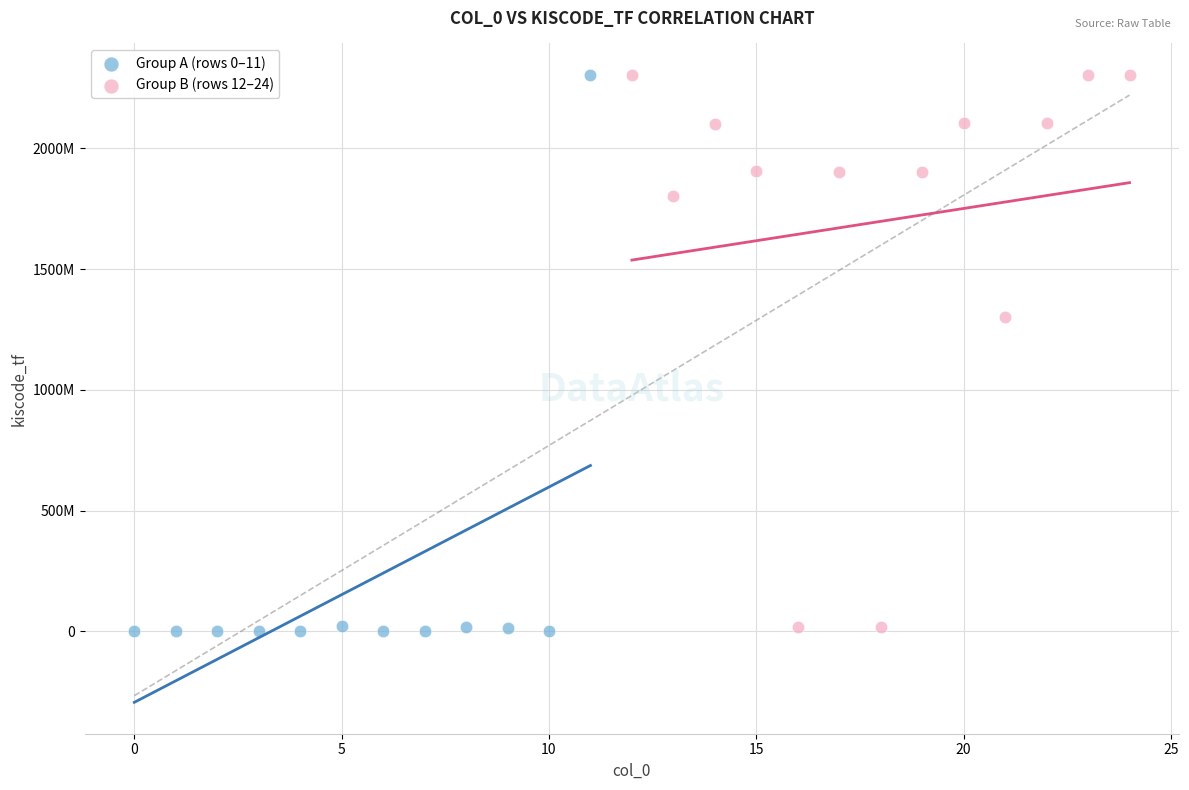

What are all the series names shown in the legend?

Group A (rows 0–11), Group B (rows 12–24)